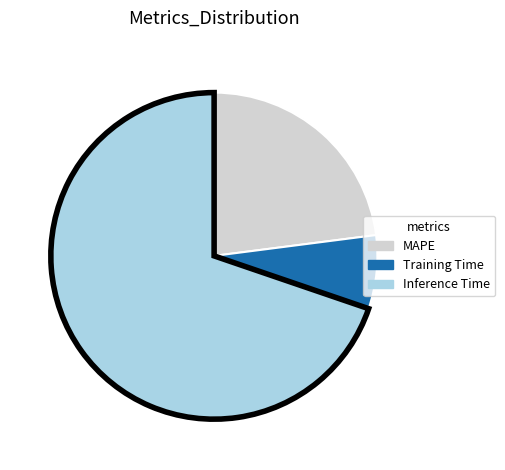

How many slices are in this pie chart?

3